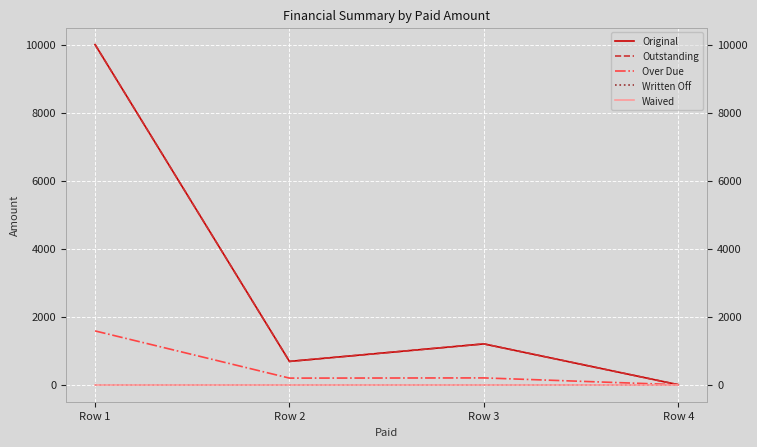

Count the number of categories in the chart.

4